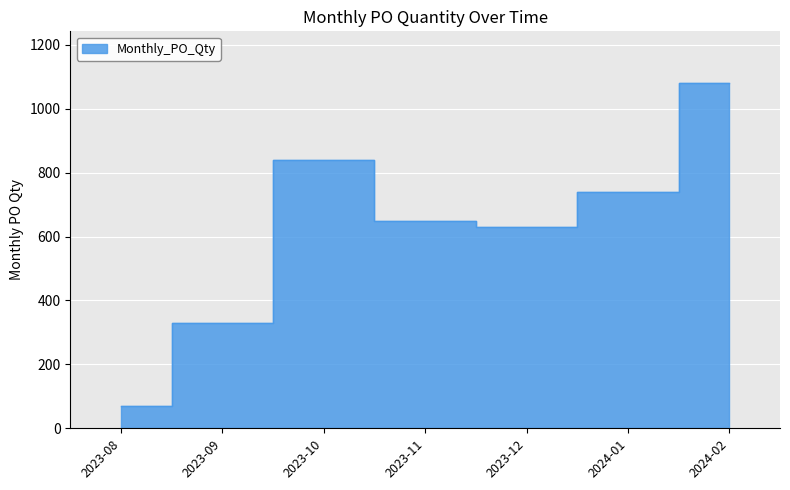

Where does the data first go above 650?

2023-10